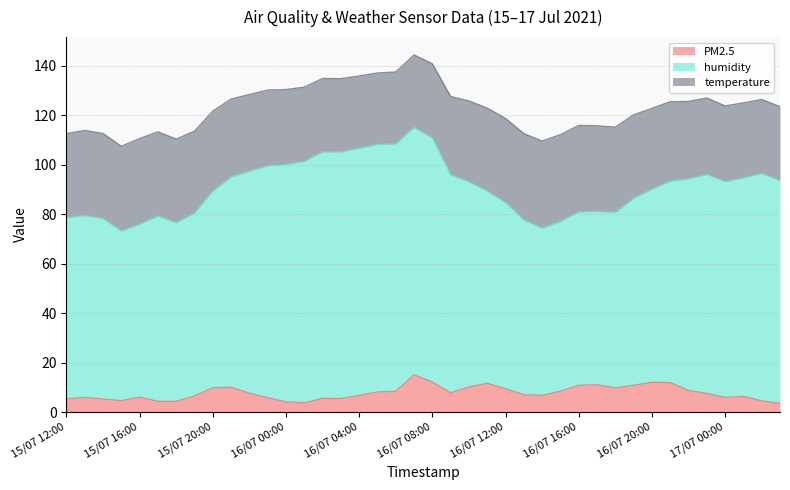

What is the total value across all series at 16/07 12:00?

118.6